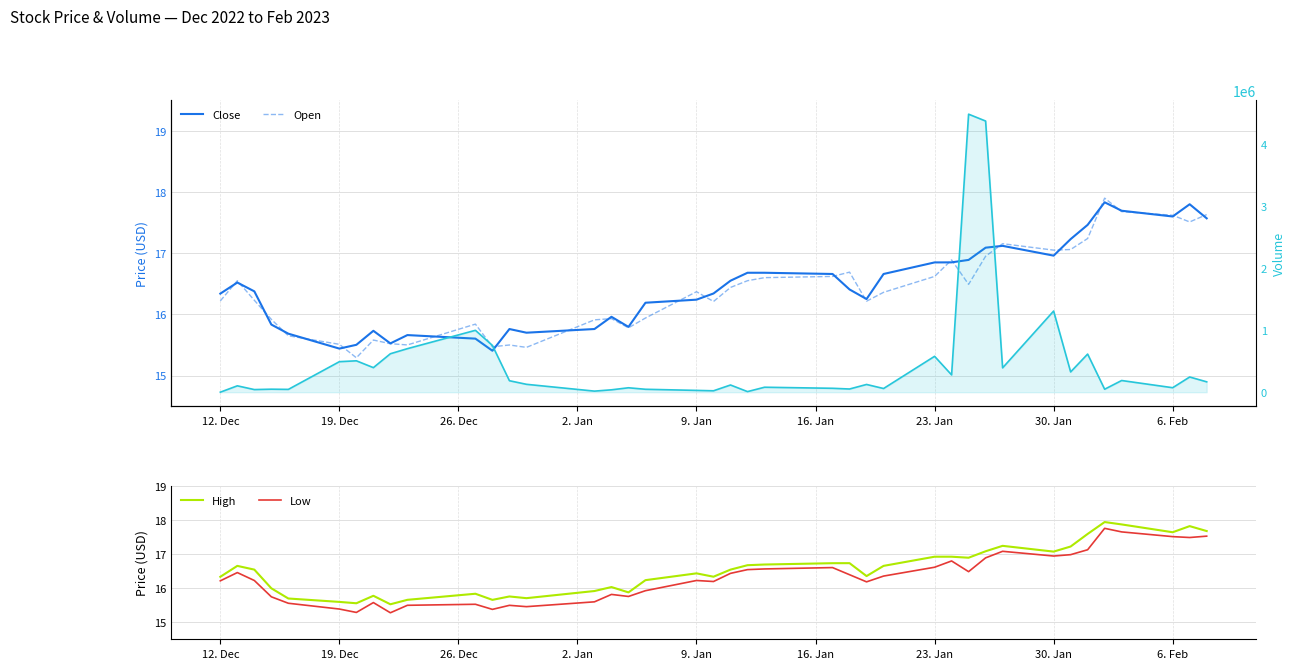

List the series in order of their peak value, lowest first.

Low, Close, Open, High, Volume line